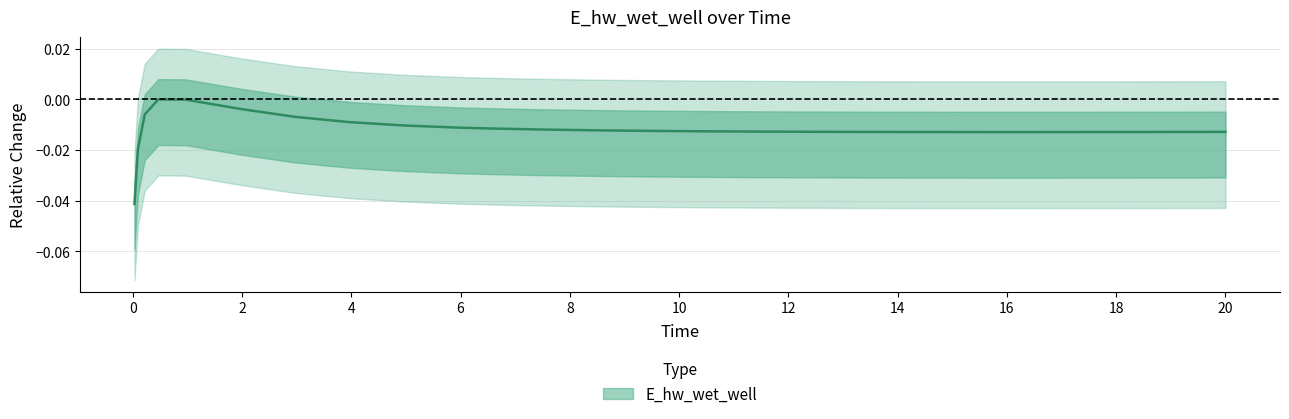

How many categories are shown in the chart?

26